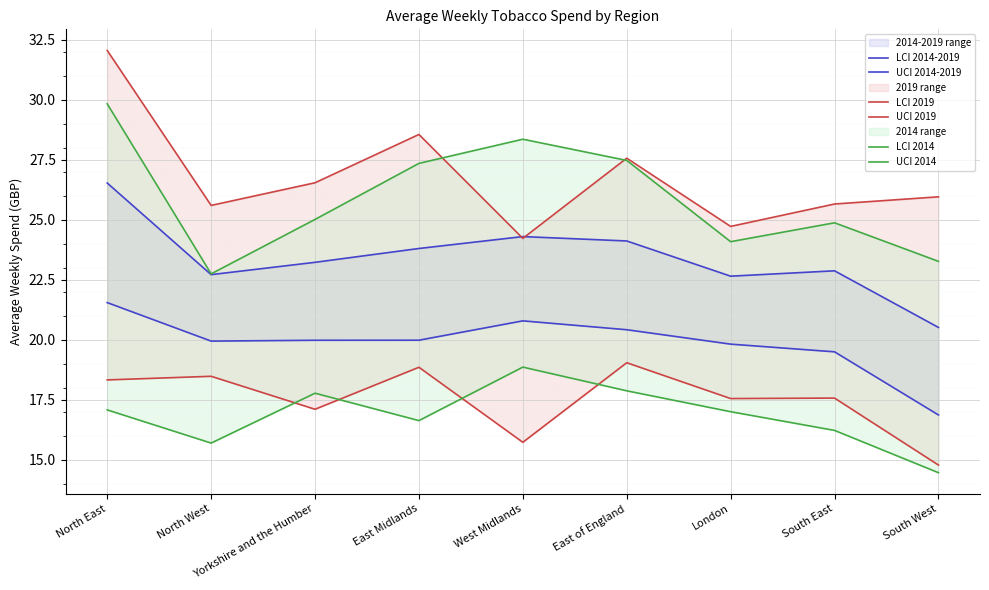

What is the lowest value of the LCI 2014-2019 series?

16.9